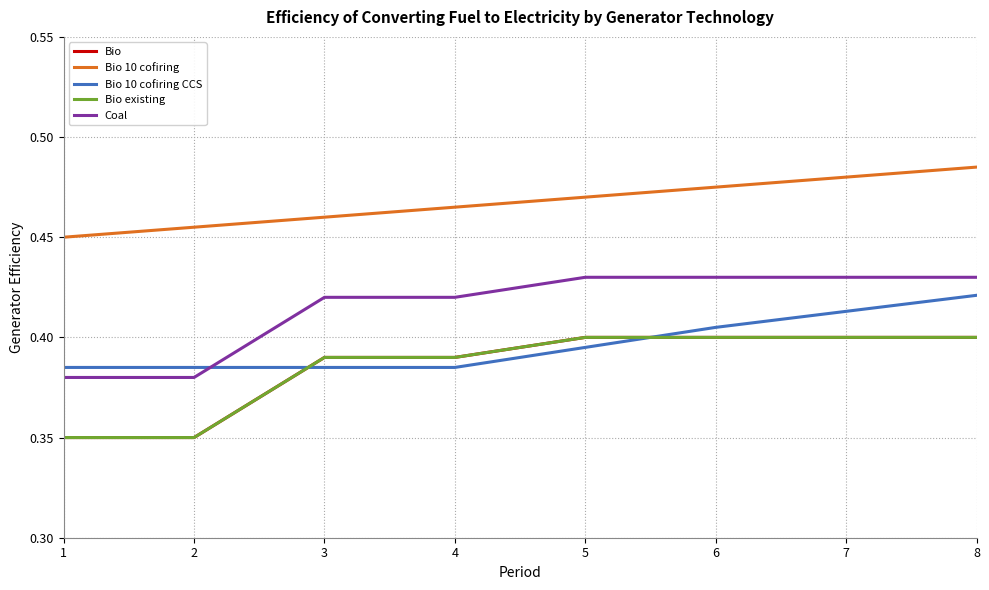

Does the chart have visible grid lines?

Yes